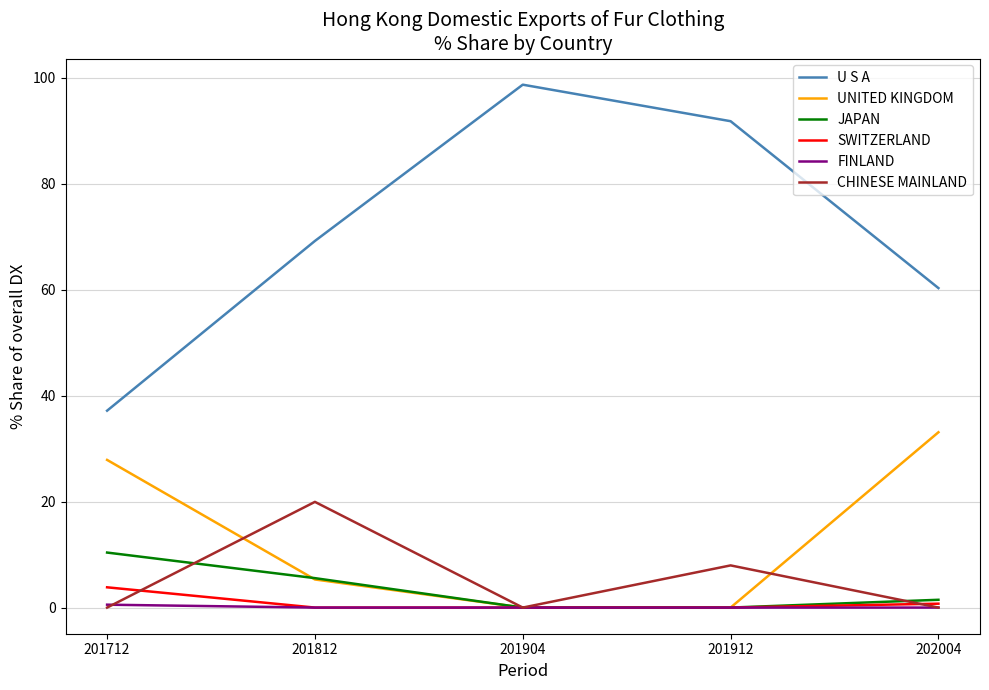

What is the difference between the U S A values at 201904 and 202004?

38.4